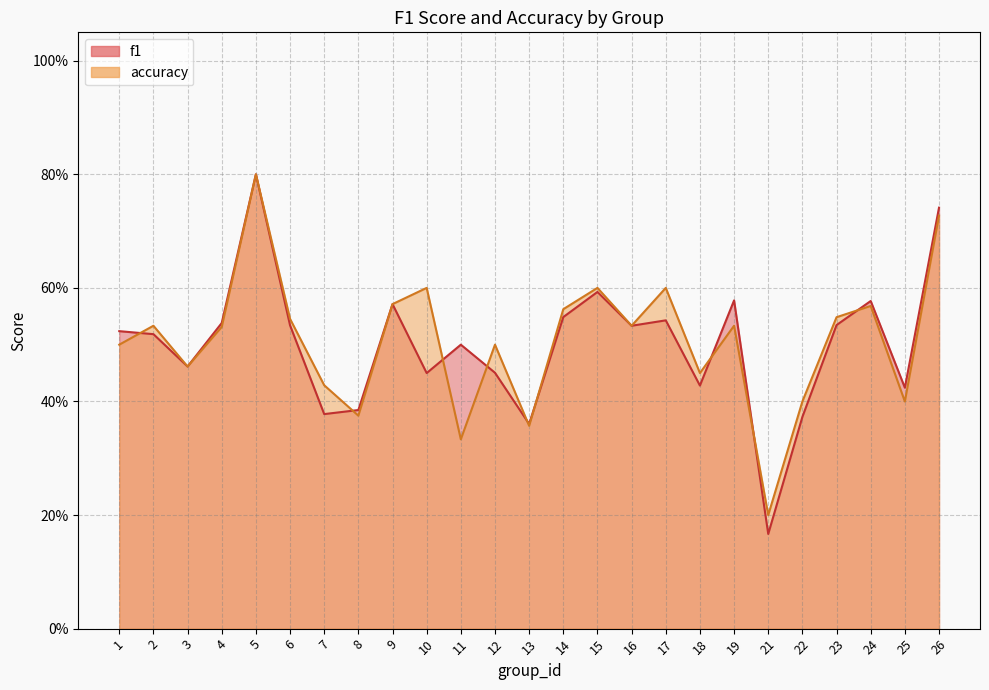

List the series in order of their peak value, lowest first.

f1, accuracy